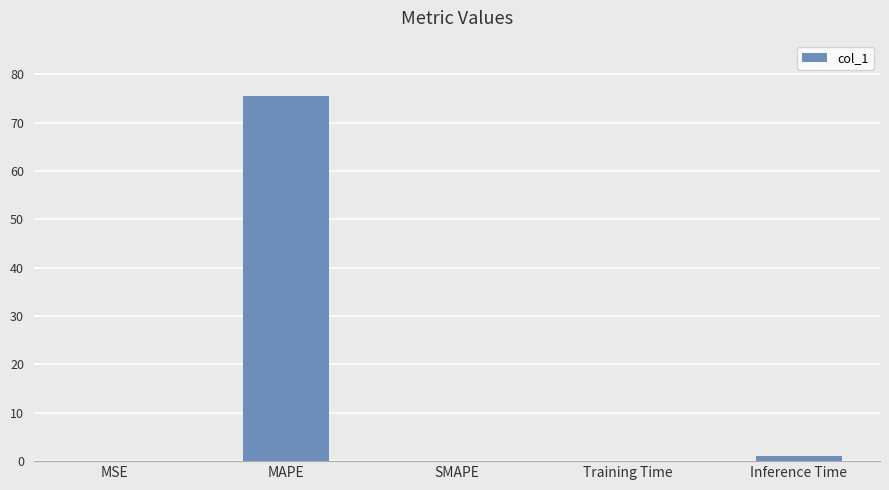

What is the sum of the values at SMAPE and MAPE?

75.6